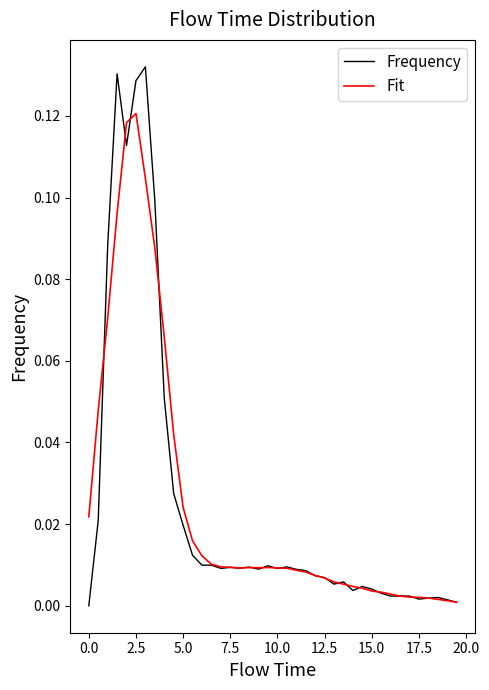

At how many categories does at least one series exceed 0?

40